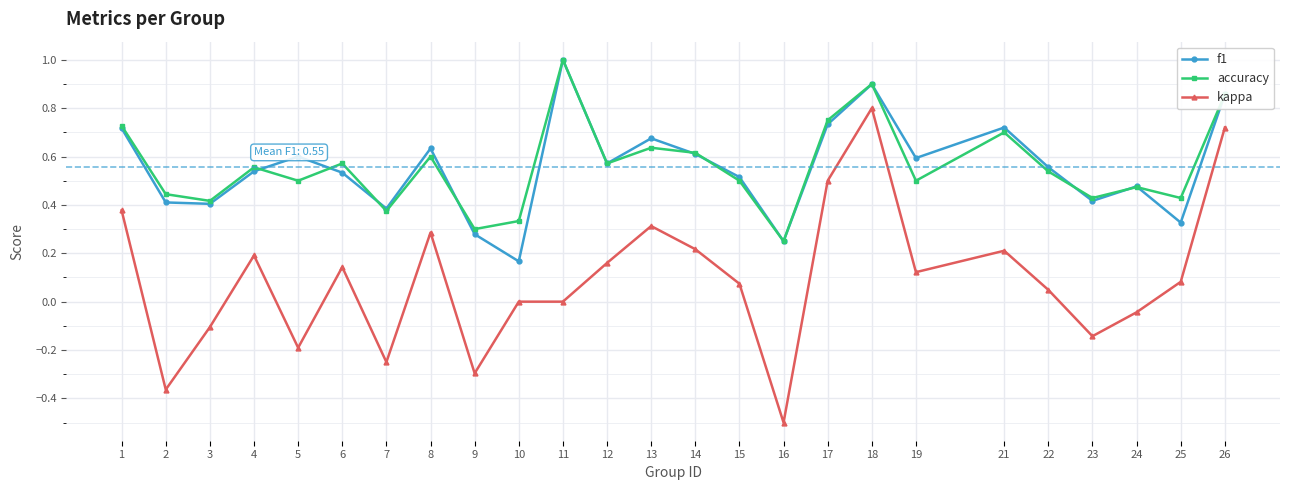

True or false: accuracy and kappa intersect in this chart.

False